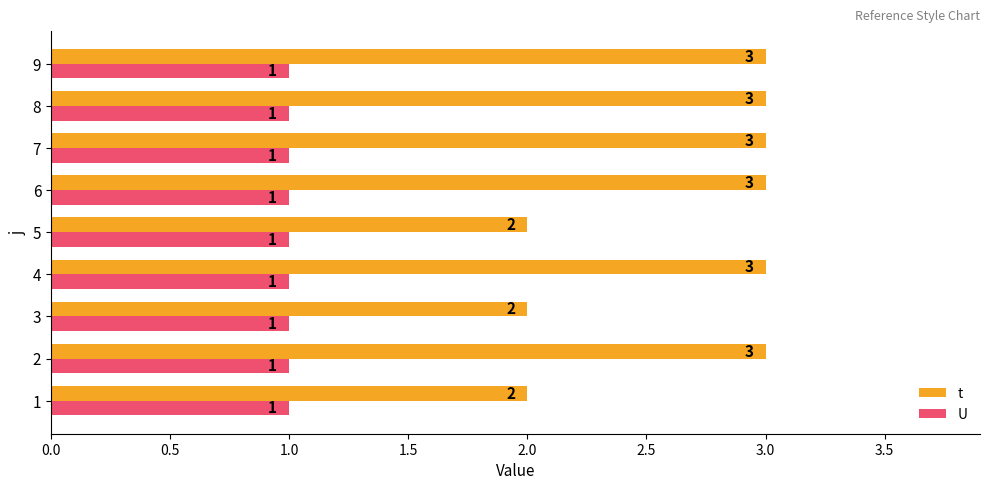

Which series has the largest range (max minus min)?

t